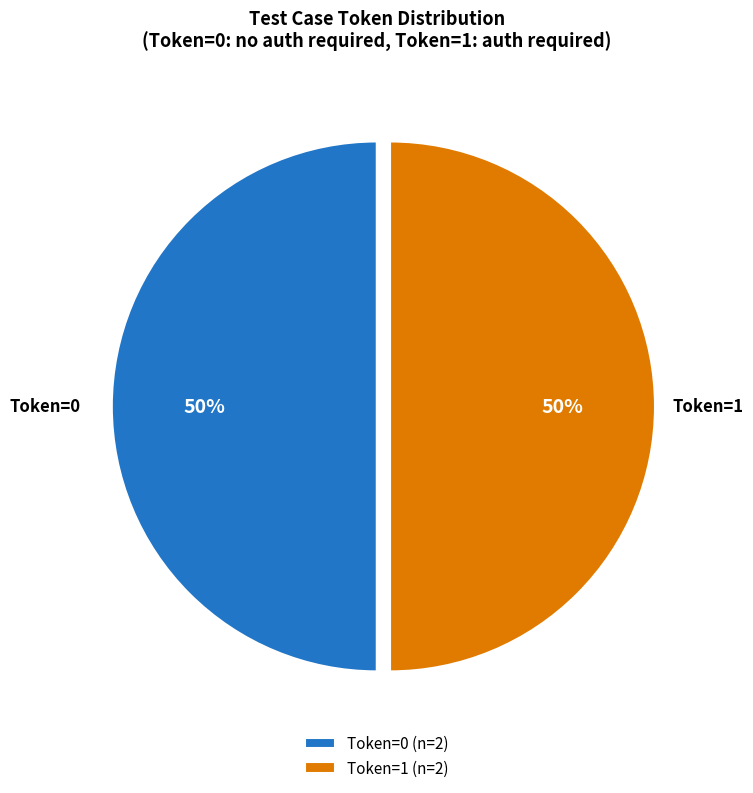

Is the sum of Token=1 (n=2) and Token=0 (n=2) greater than half?

Yes